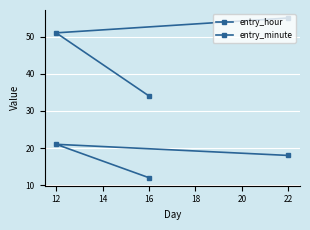

Does the chart display data point markers on the line(s)?

Yes